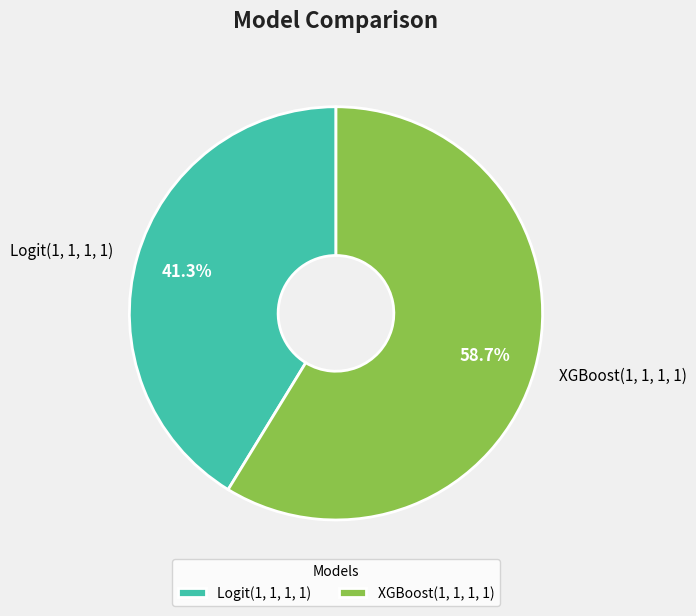

How much of the chart is everything except Logit(1, 1, 1, 1)?

58.7%